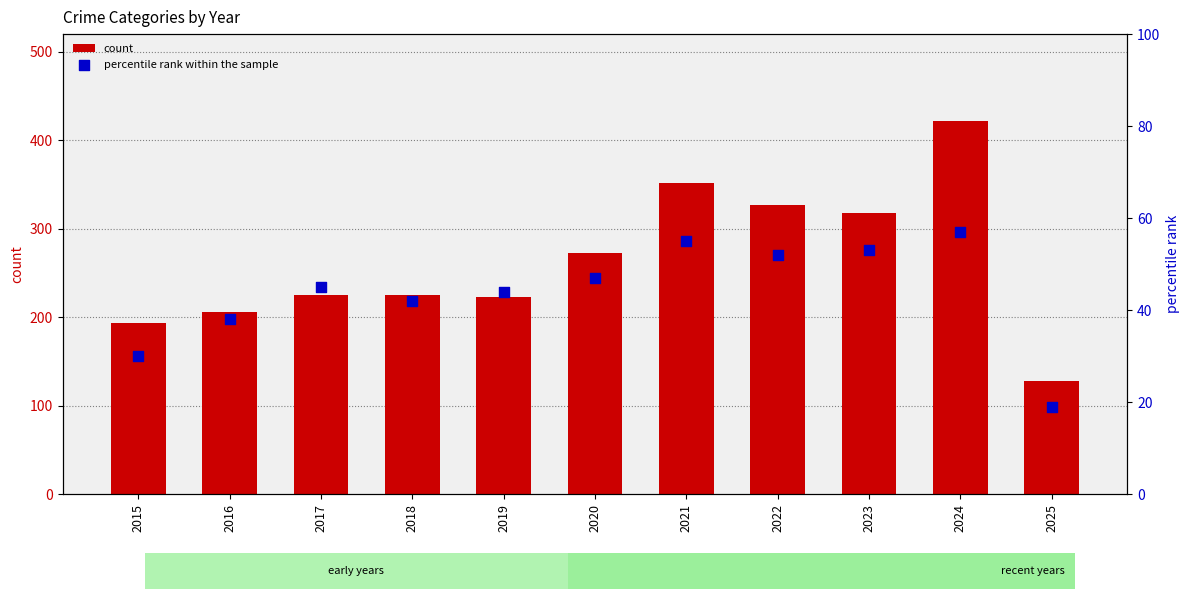

Which series contains the highest Y value?

count